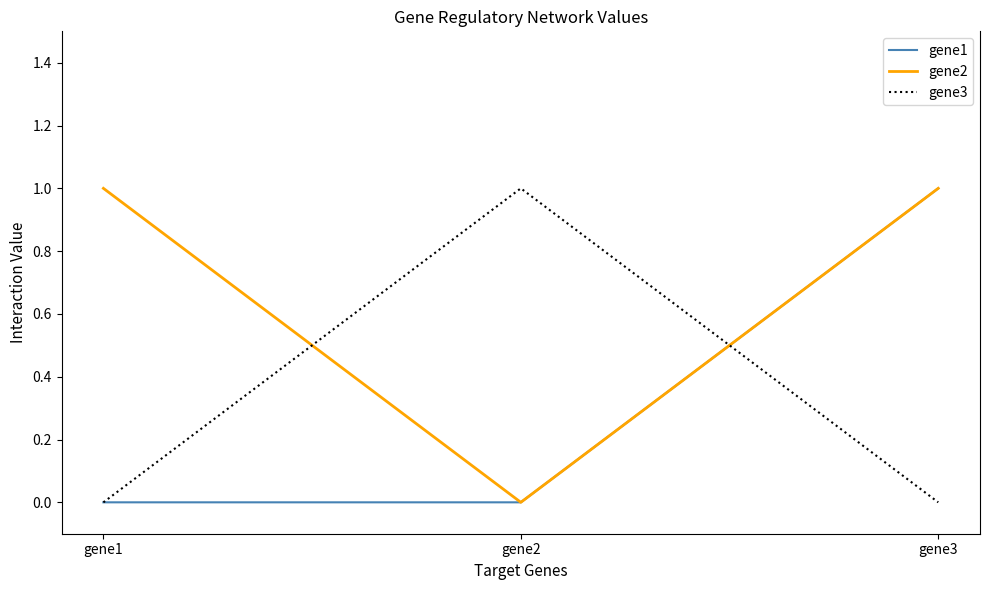

Is it true that gene2 equals 1 at gene3?

True